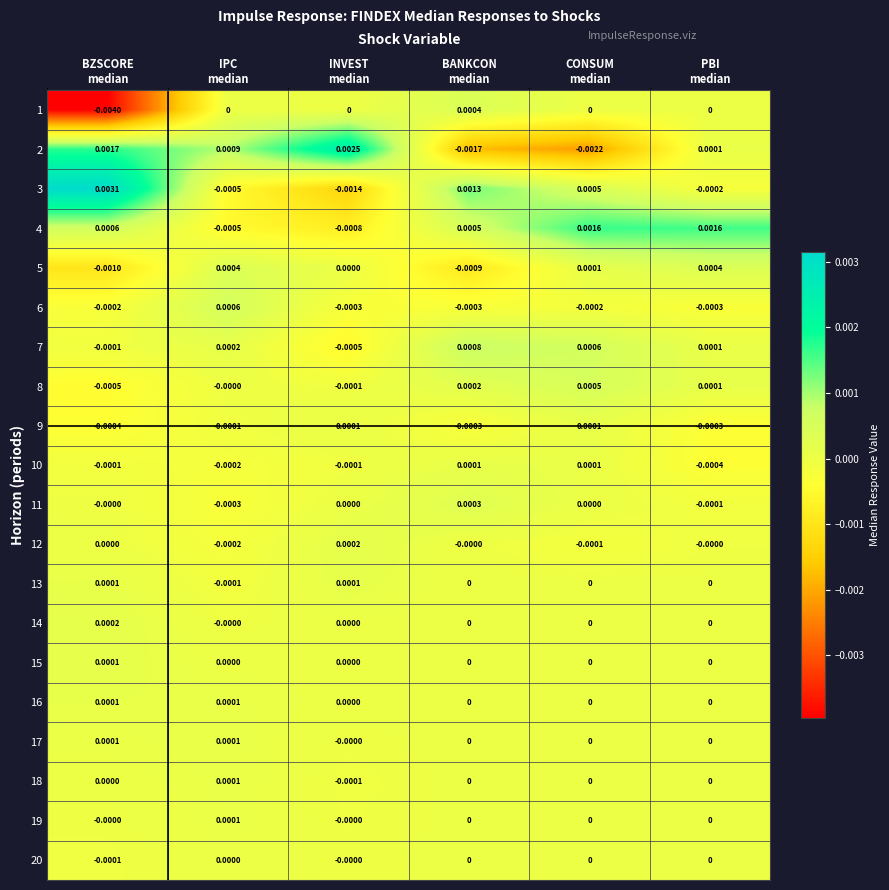

How many distinct data groups are displayed?

20